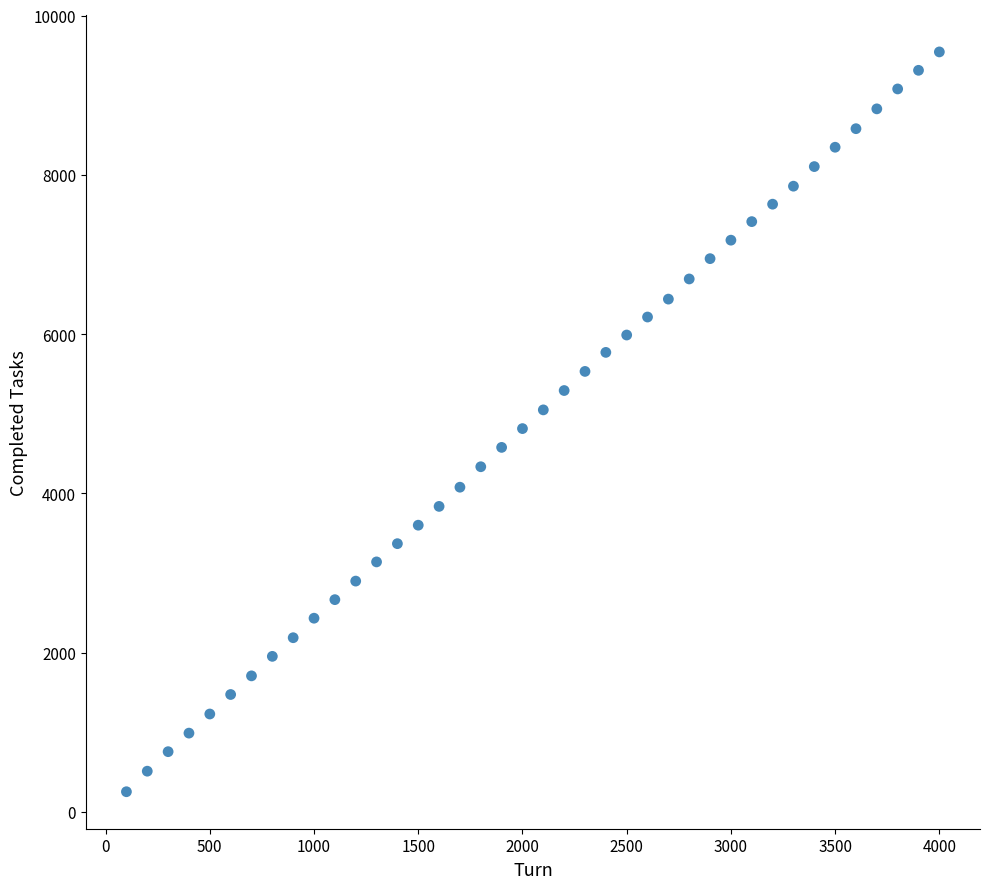

What is the range of Y values (max minus min)?

9290